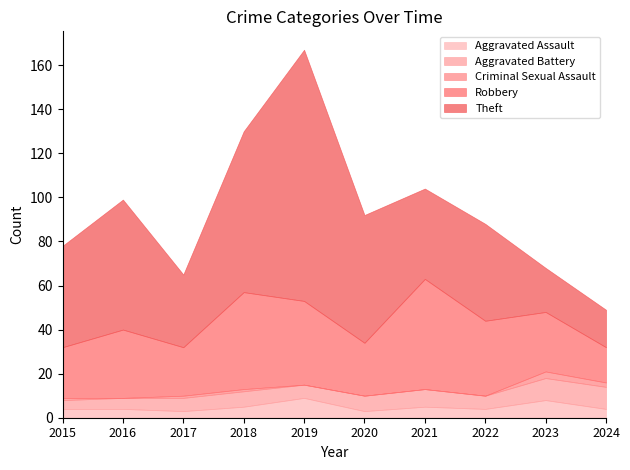

At which category does Robbery reach its first local valley?

2017